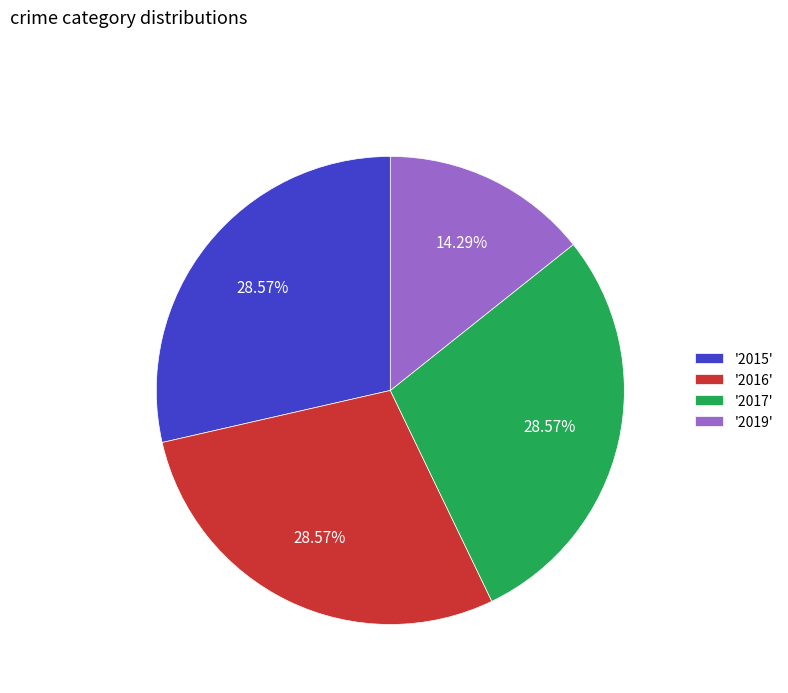

Which slice is the smallest?

'2019'